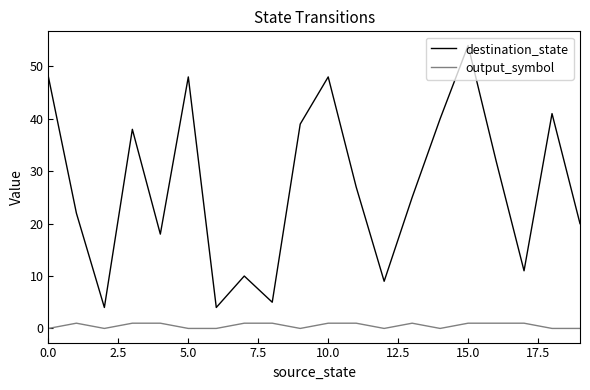

How many categories are shown in the chart?

20